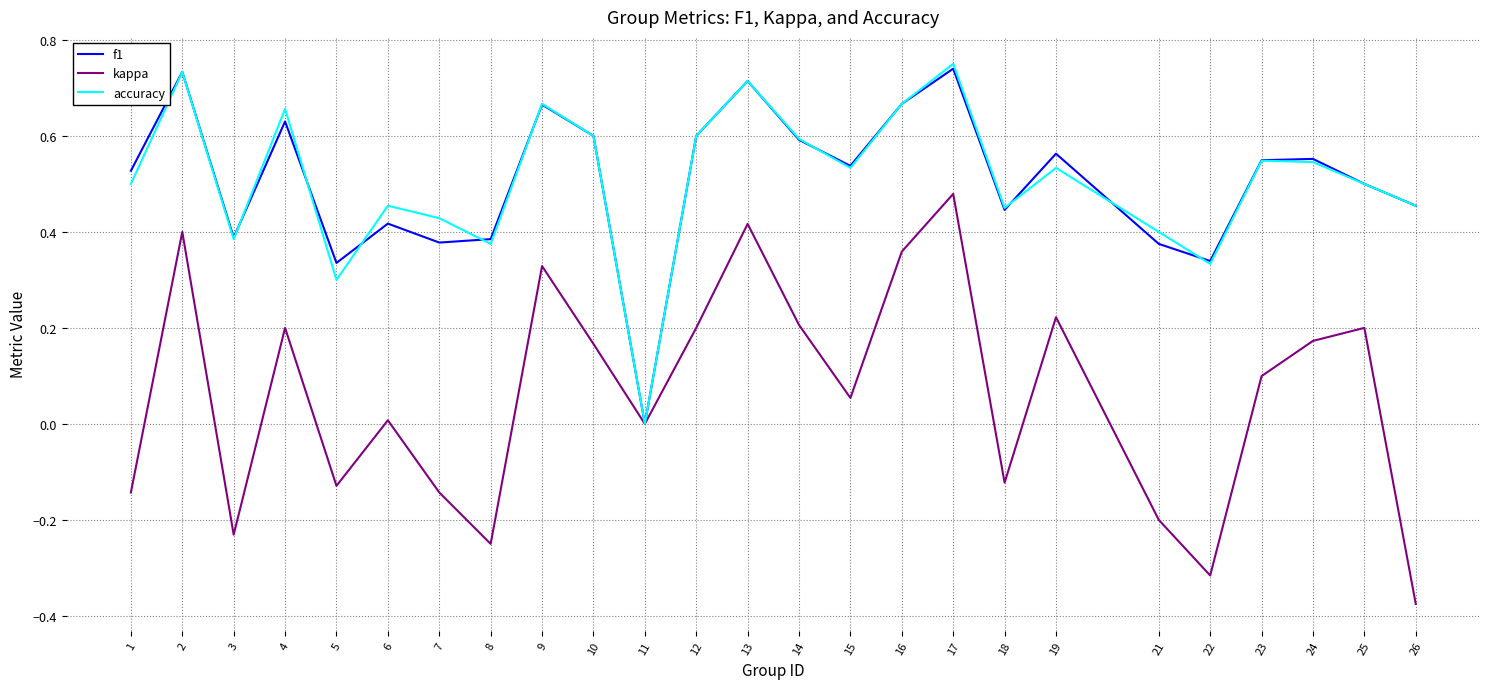

Which category has the lowest value in the accuracy series?

11